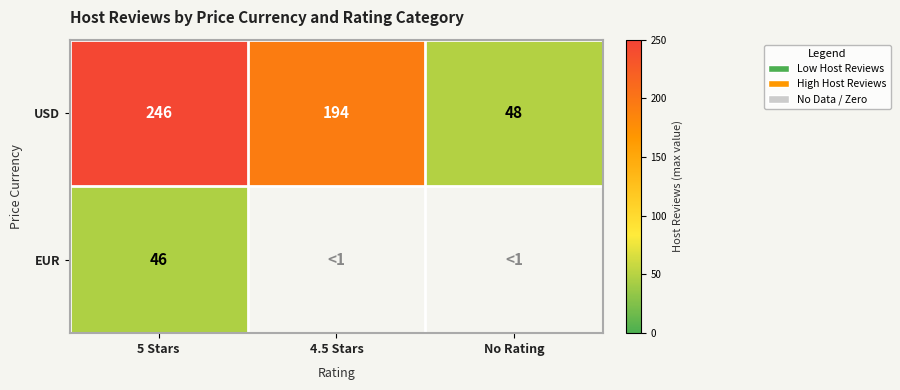

What is the maximum value shown in the chart?

246